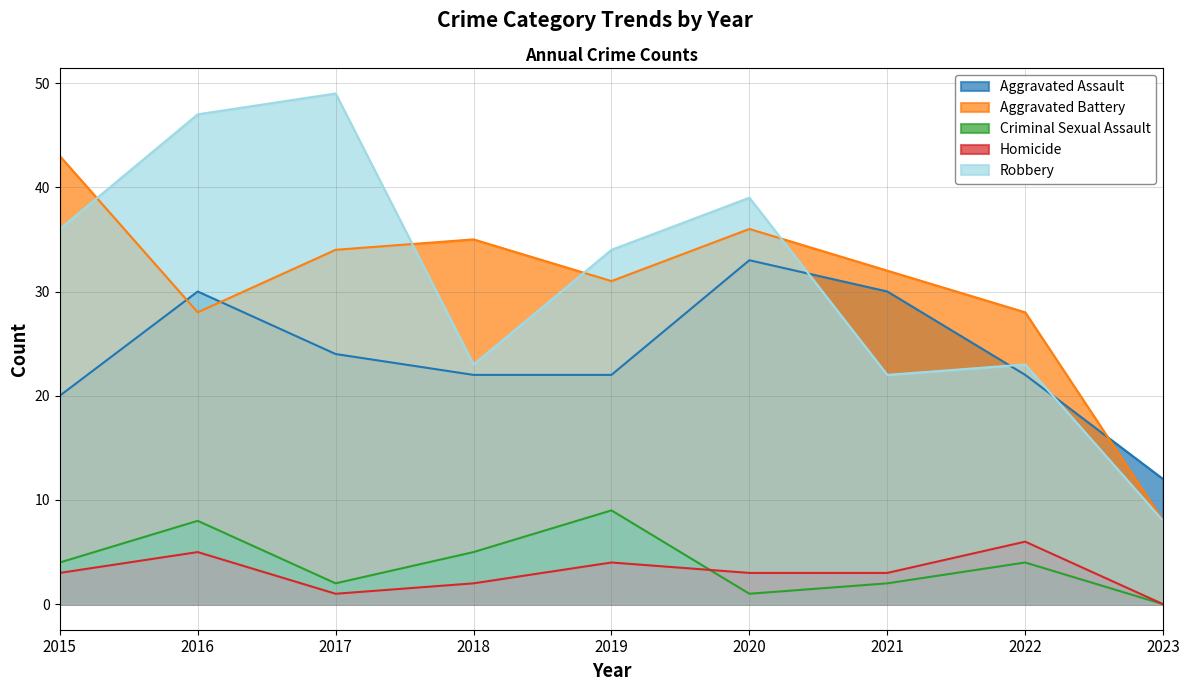

Rank the series by their maximum value, from lowest to highest.

Homicide, Criminal Sexual Assault, Aggravated Assault, Aggravated Battery, Robbery